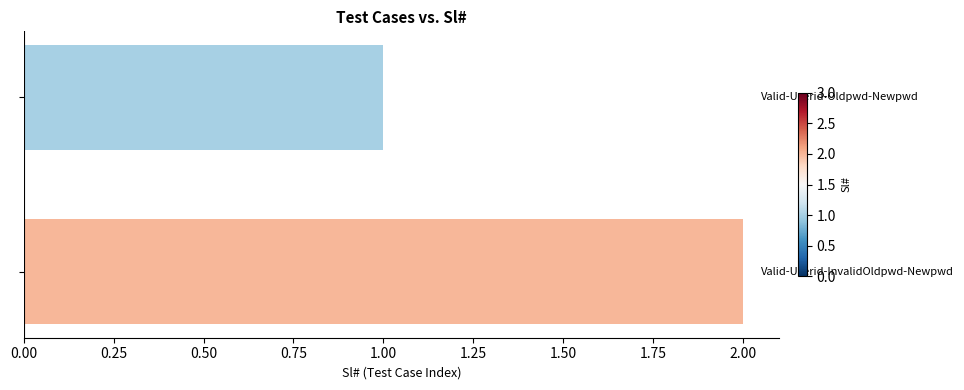

Reading top to bottom, what are all the values shown in this chart?

1	2